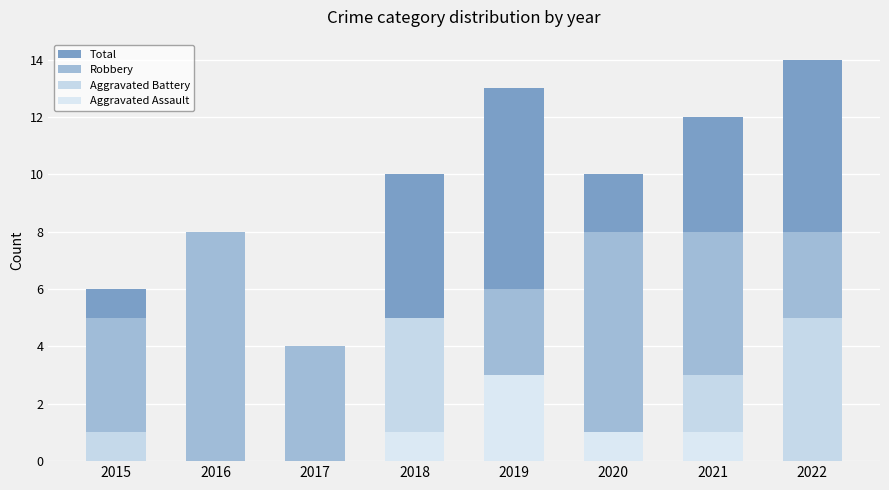

Between 2016 and 2022, which series saw the biggest shift?

Total